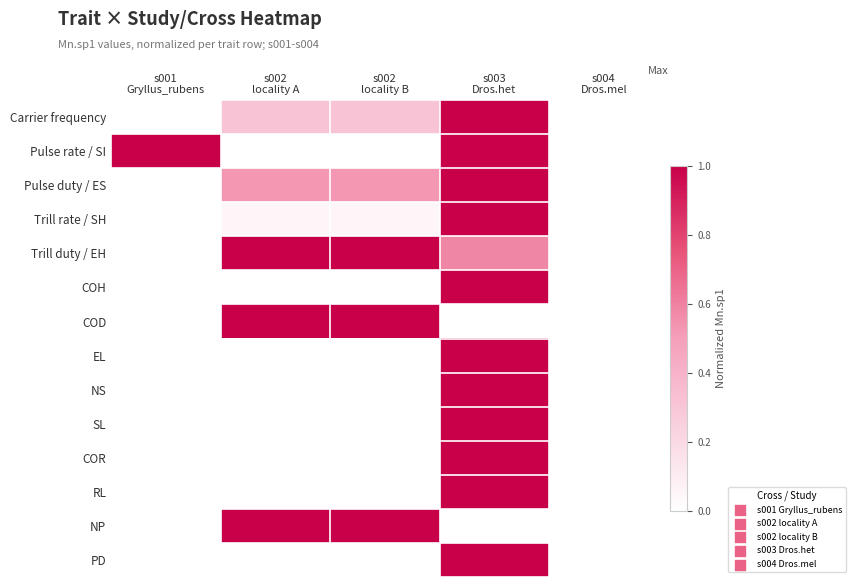

True or false: Trill rate / SH has a value of 1.0 at s003 Dros.het.

True